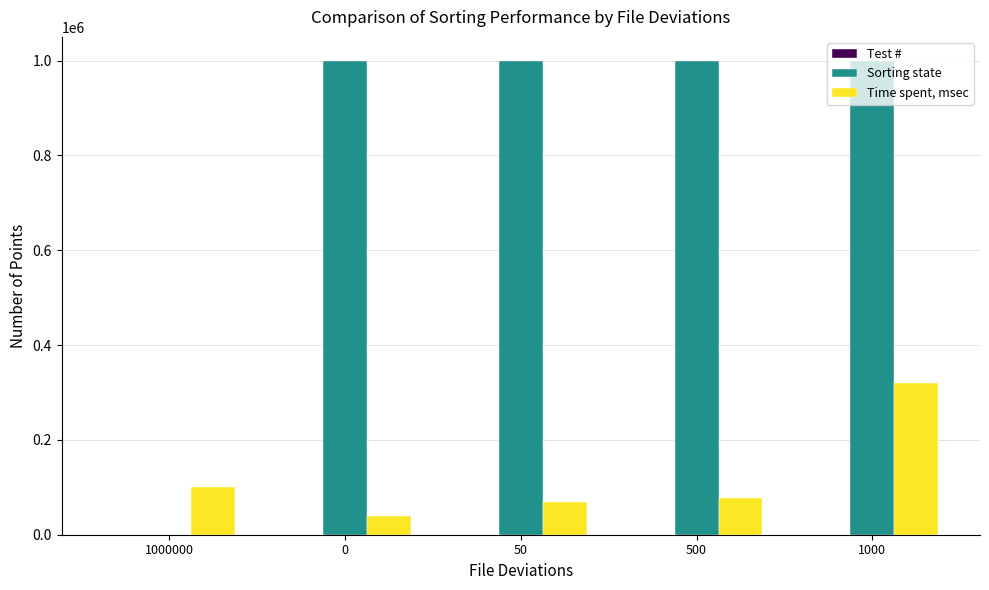

What is the label of the 2nd bar from the right?

500